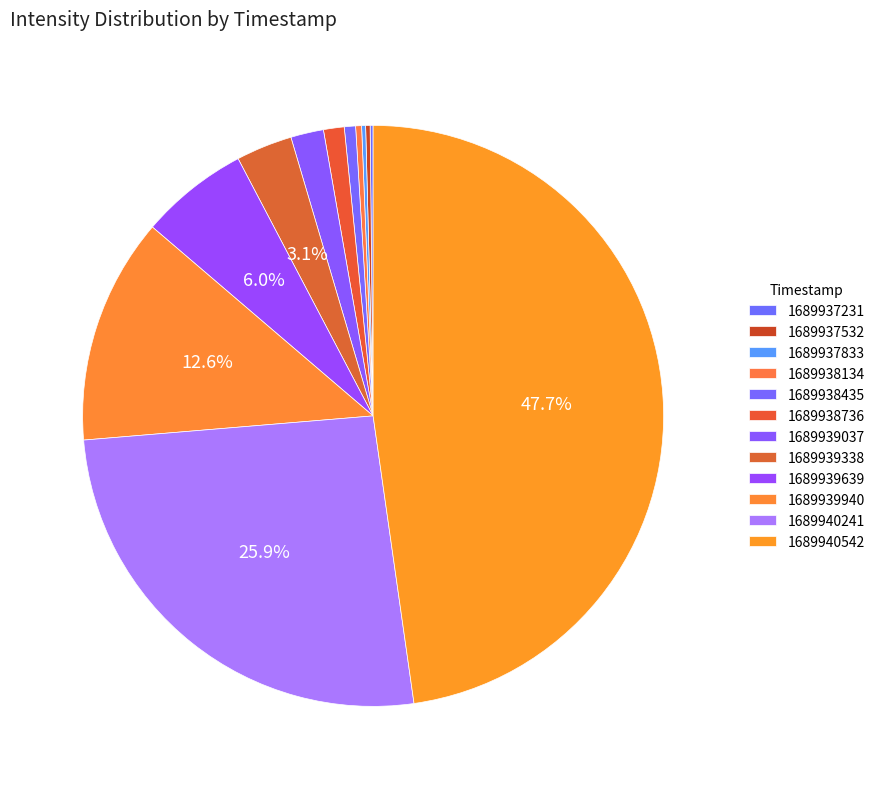

Does 1689937231 account for over 50% of the chart?

No